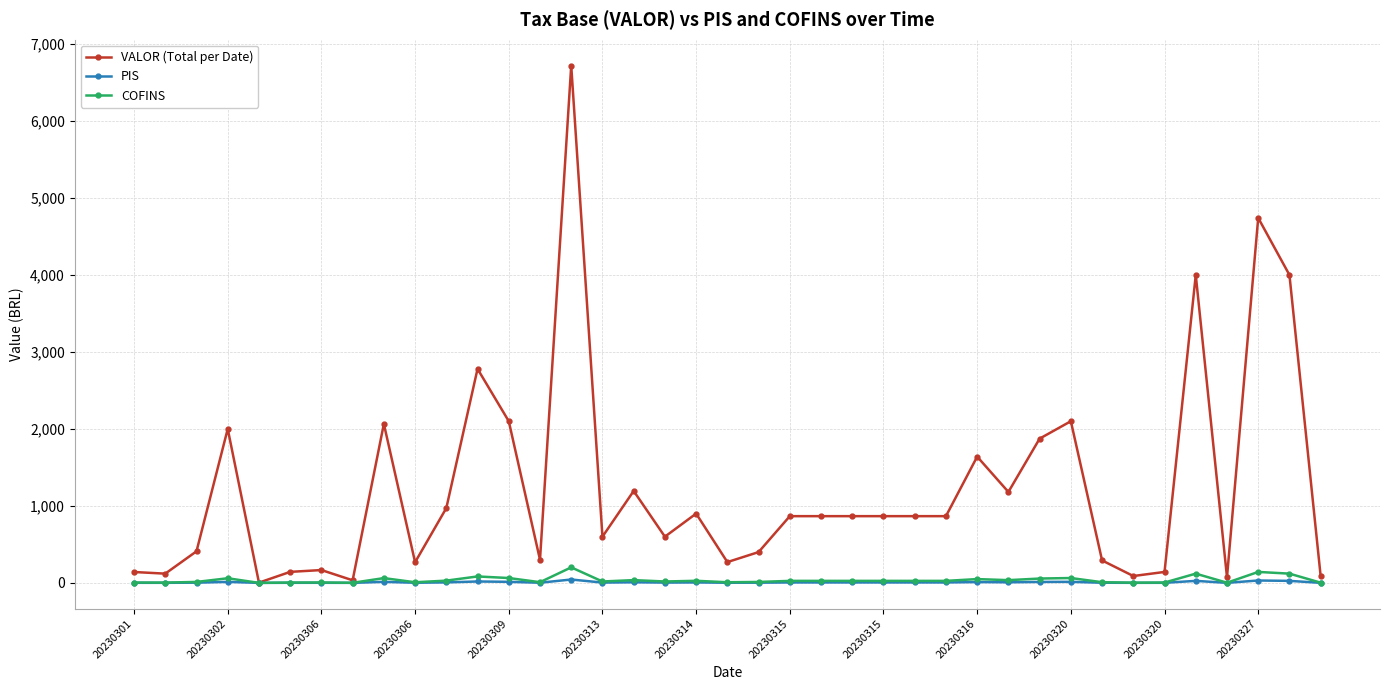

Which series has the largest total across all categories?

VALOR (Total per Date)